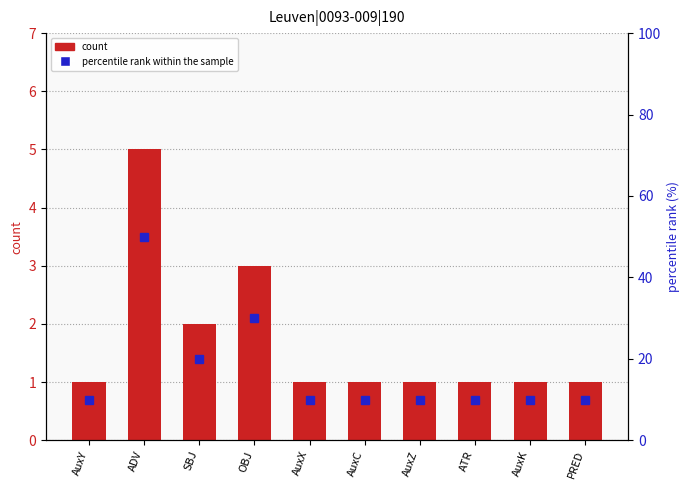

What is the value of the count bar at the 4th from the left?

3